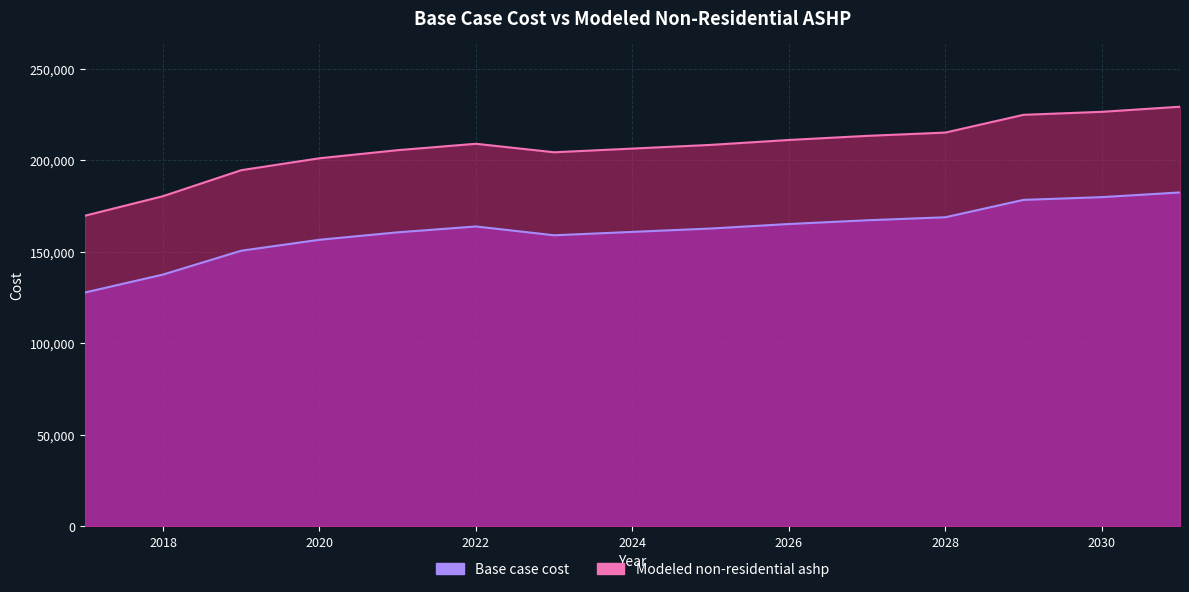

At how many categories does at least one series exceed 198544?

12